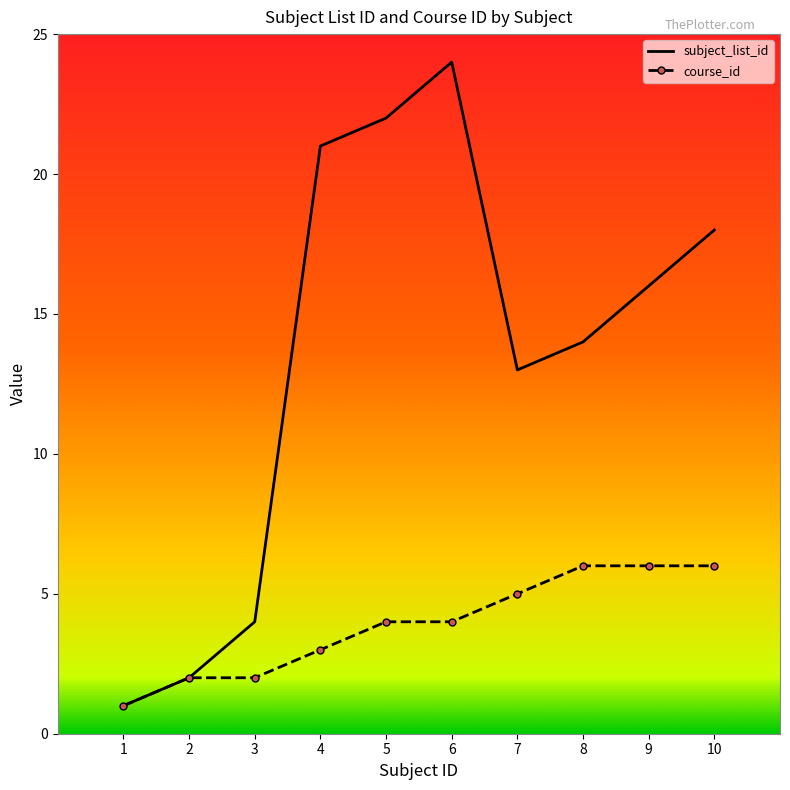

What is the difference between the maximum and minimum values in the subject_list_id series?

23